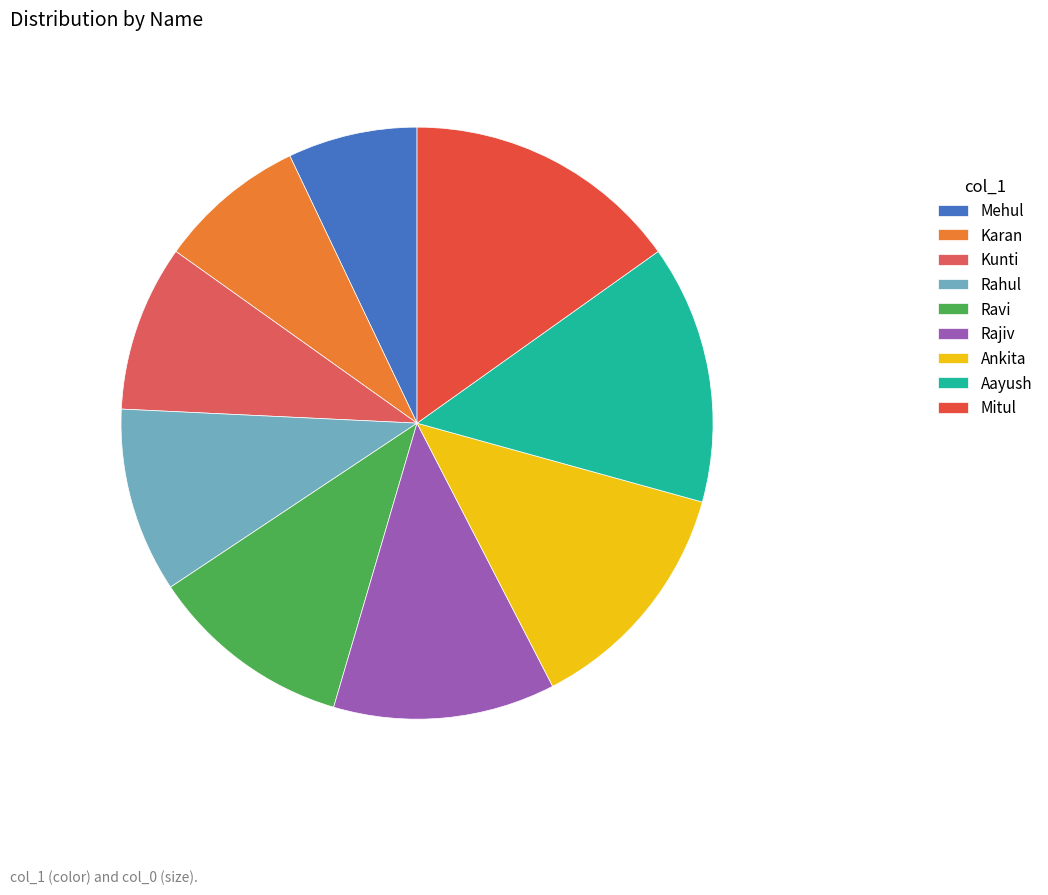

To the nearest percent, what portion does Ankita represent?

13%